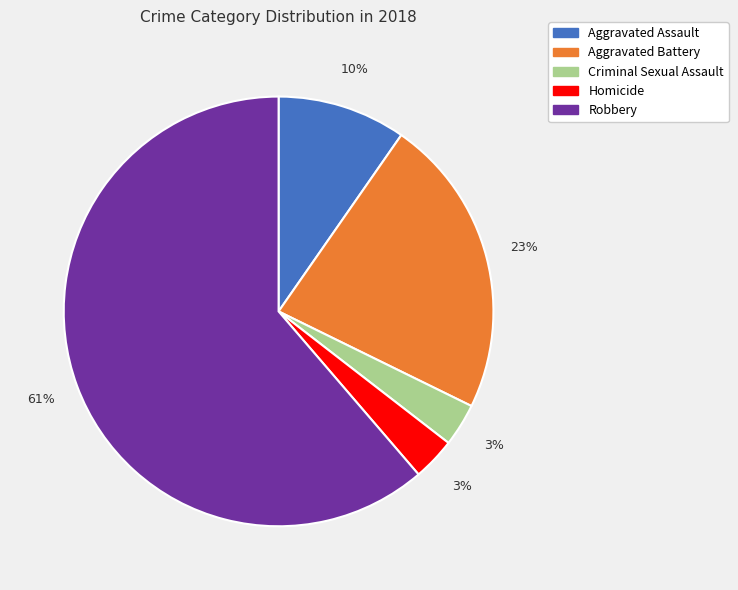

To the nearest percent, what is the average slice percentage?

20%